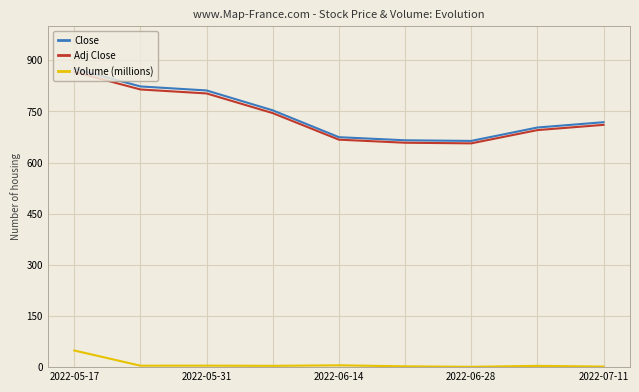

Is this an area chart (filled region under the line)?

No